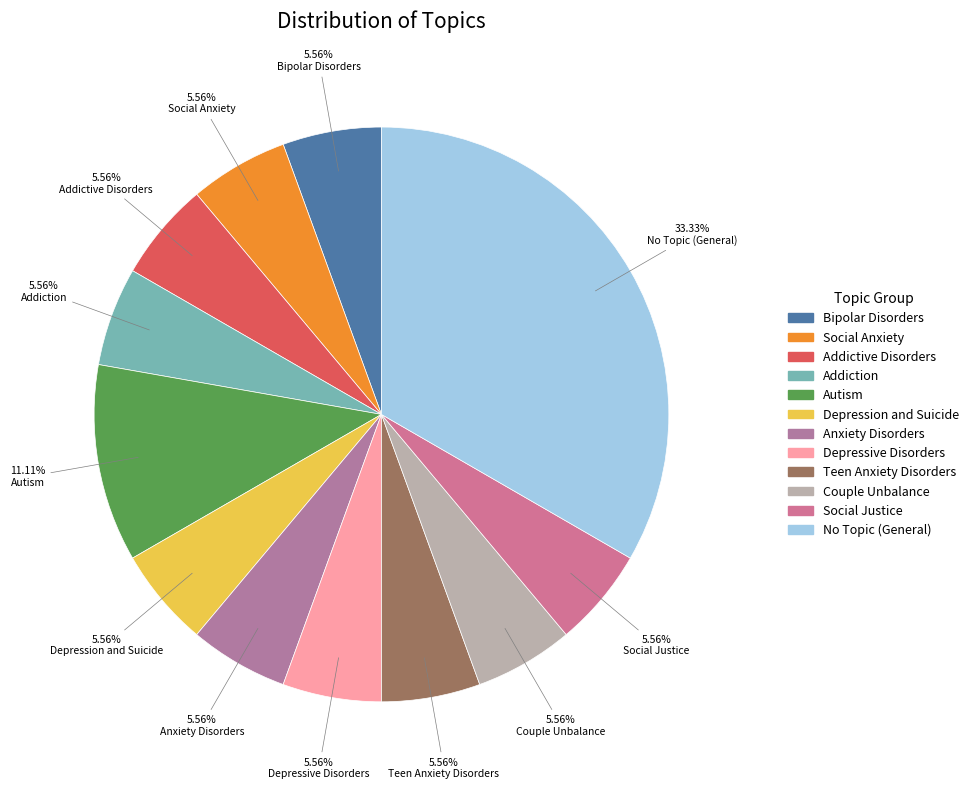

Rank the categories by value from highest to lowest.

No Topic (General), Autism, Bipolar Disorders, Social Anxiety, Addictive Disorders, Addiction, Depression and Suicide, Anxiety Disorders, Depressive Disorders, Teen Anxiety Disorders, Couple Unbalance, Social Justice